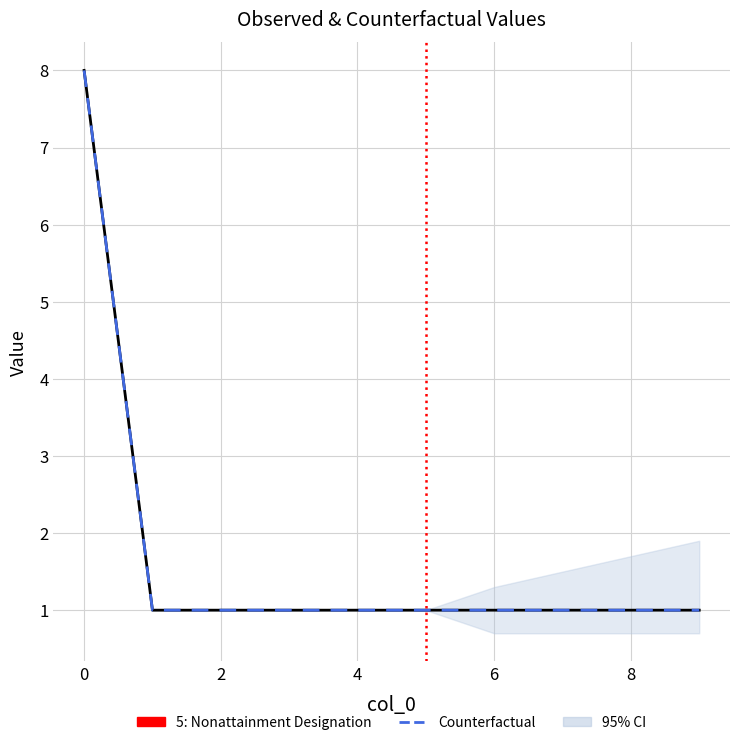

What is the total value across all series at 5?

2